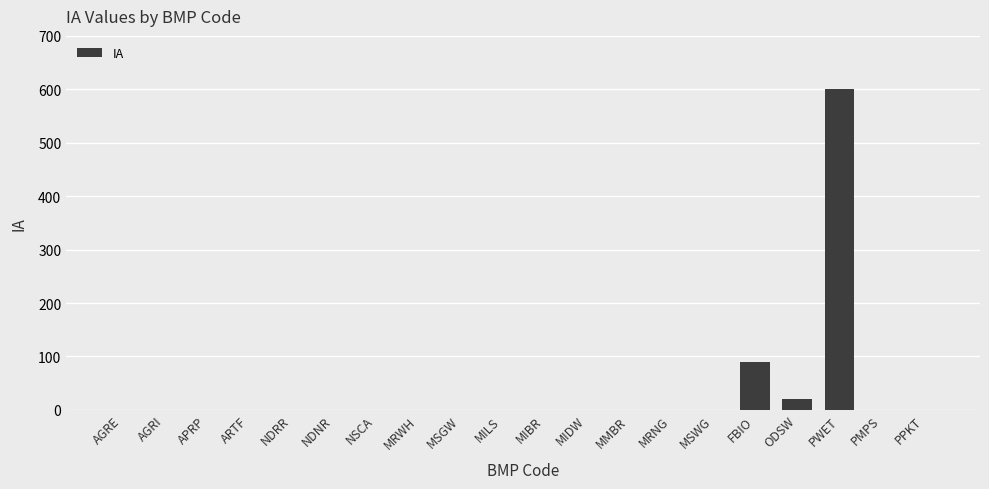

Count the number of data series in this chart.

1